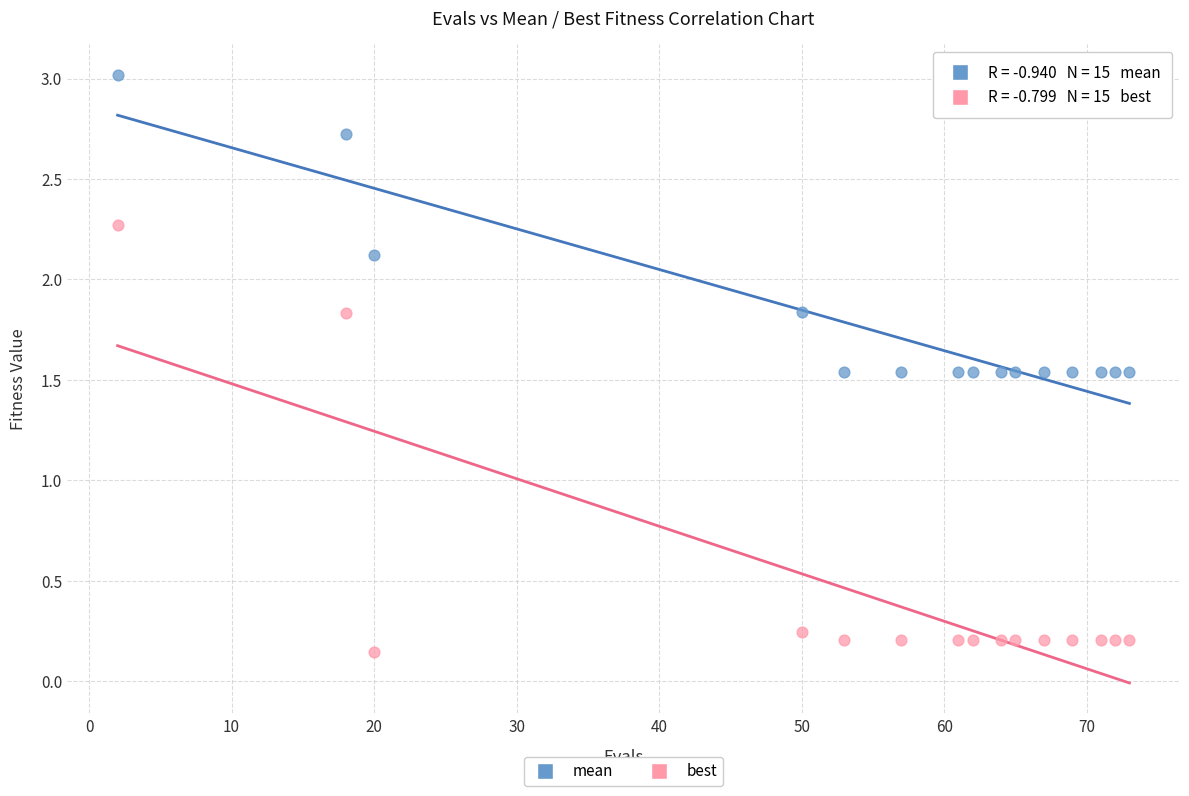

What are all the series names shown in the legend?

mean, best